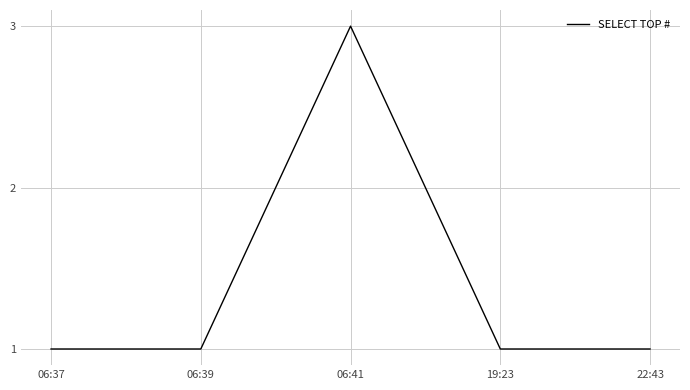

How many lines are shown in the chart?

1